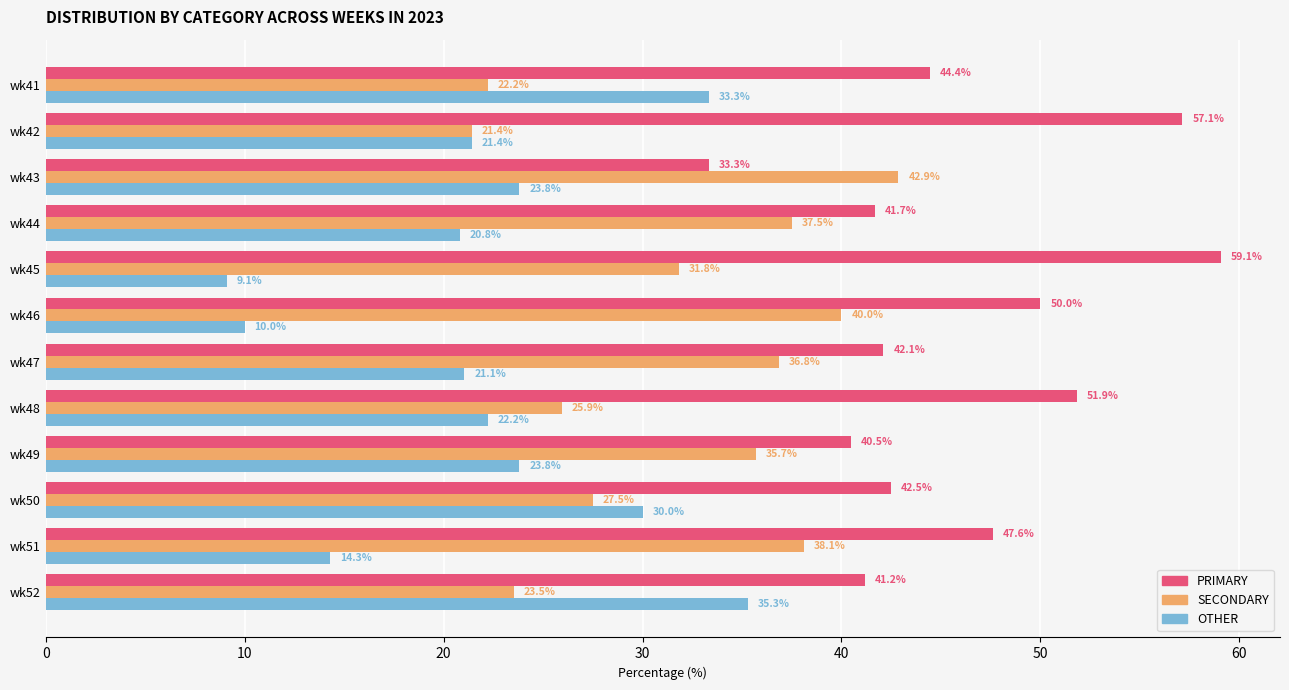

Between wk48 and wk49, which series saw the biggest shift?

PRIMARY